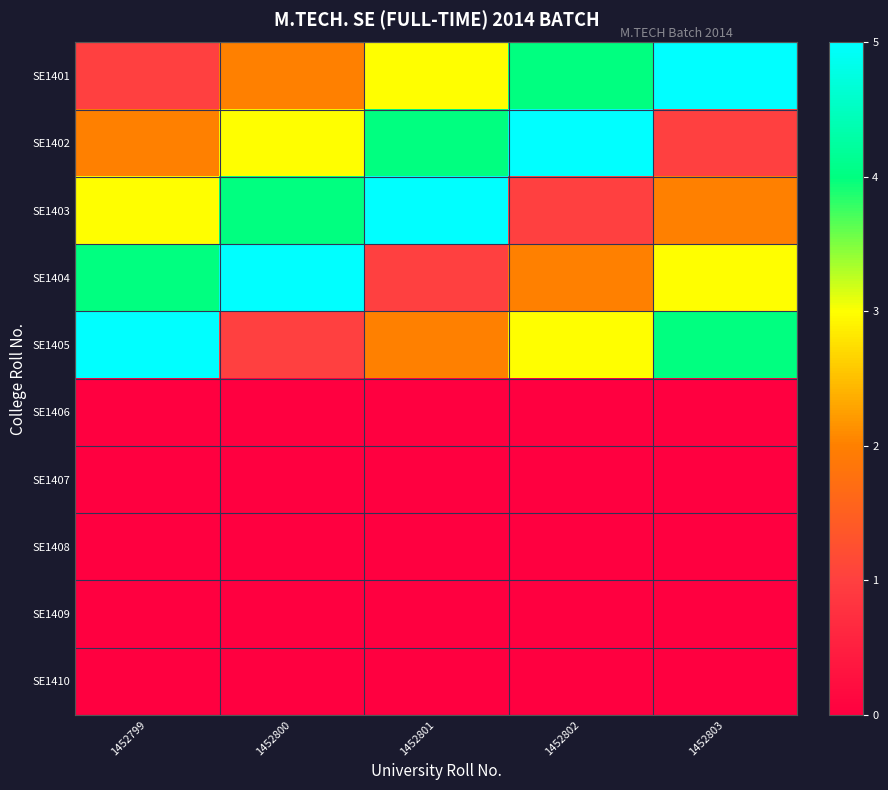

Which series has the largest range (max minus min)?

SE1401